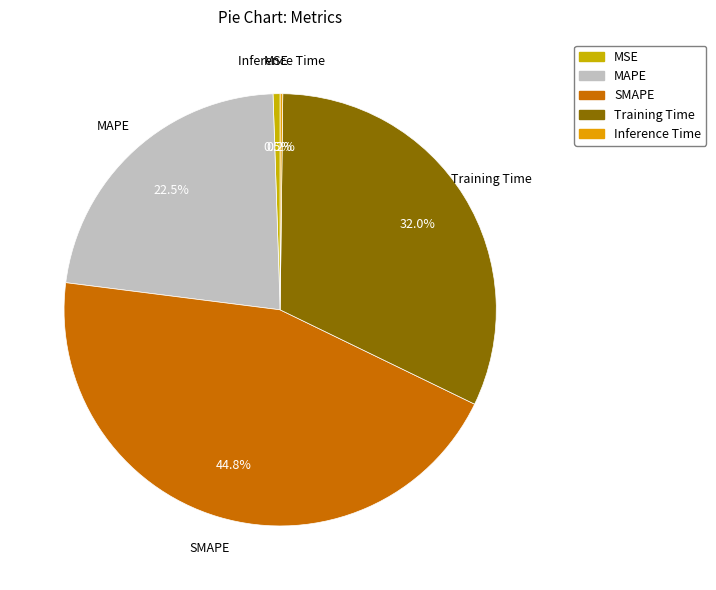

Between Training Time and MSE, which is larger?

Training Time